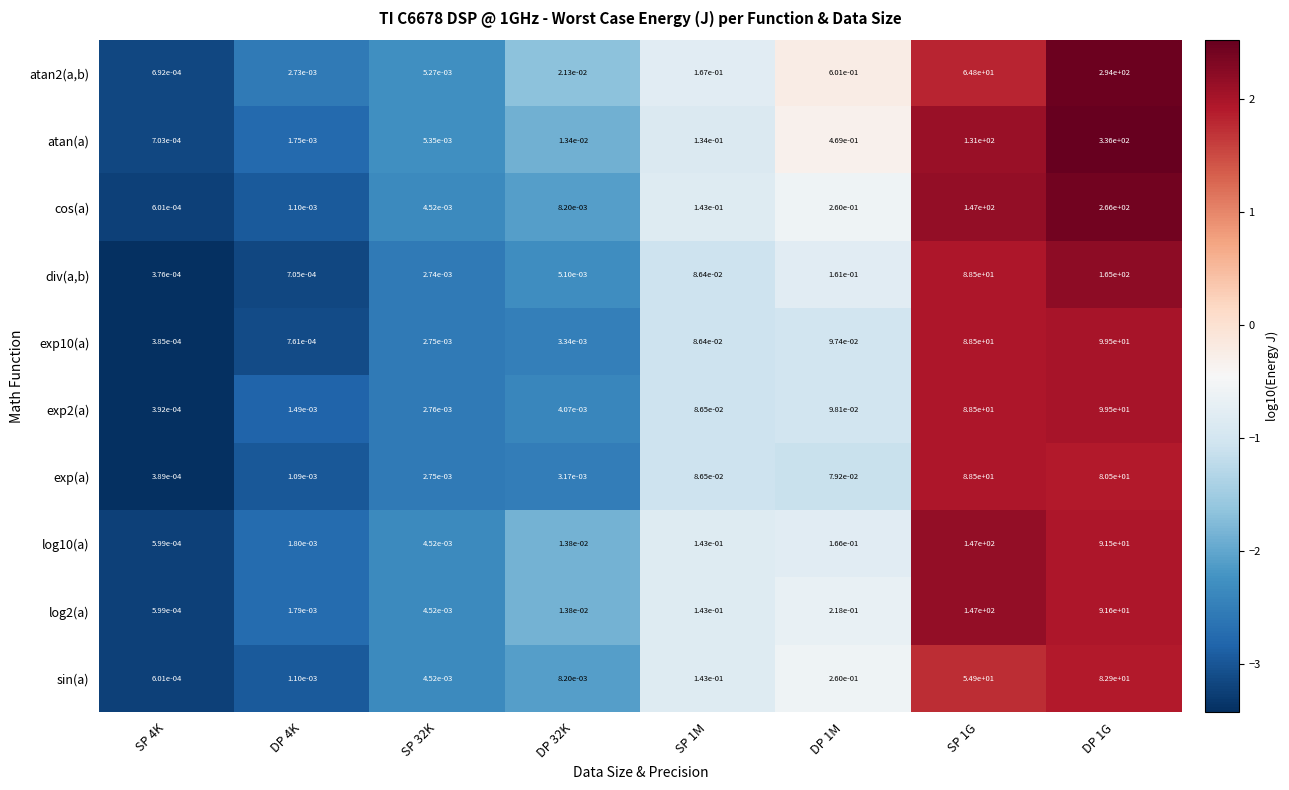

Which series has the largest total across all categories?

atan(a)